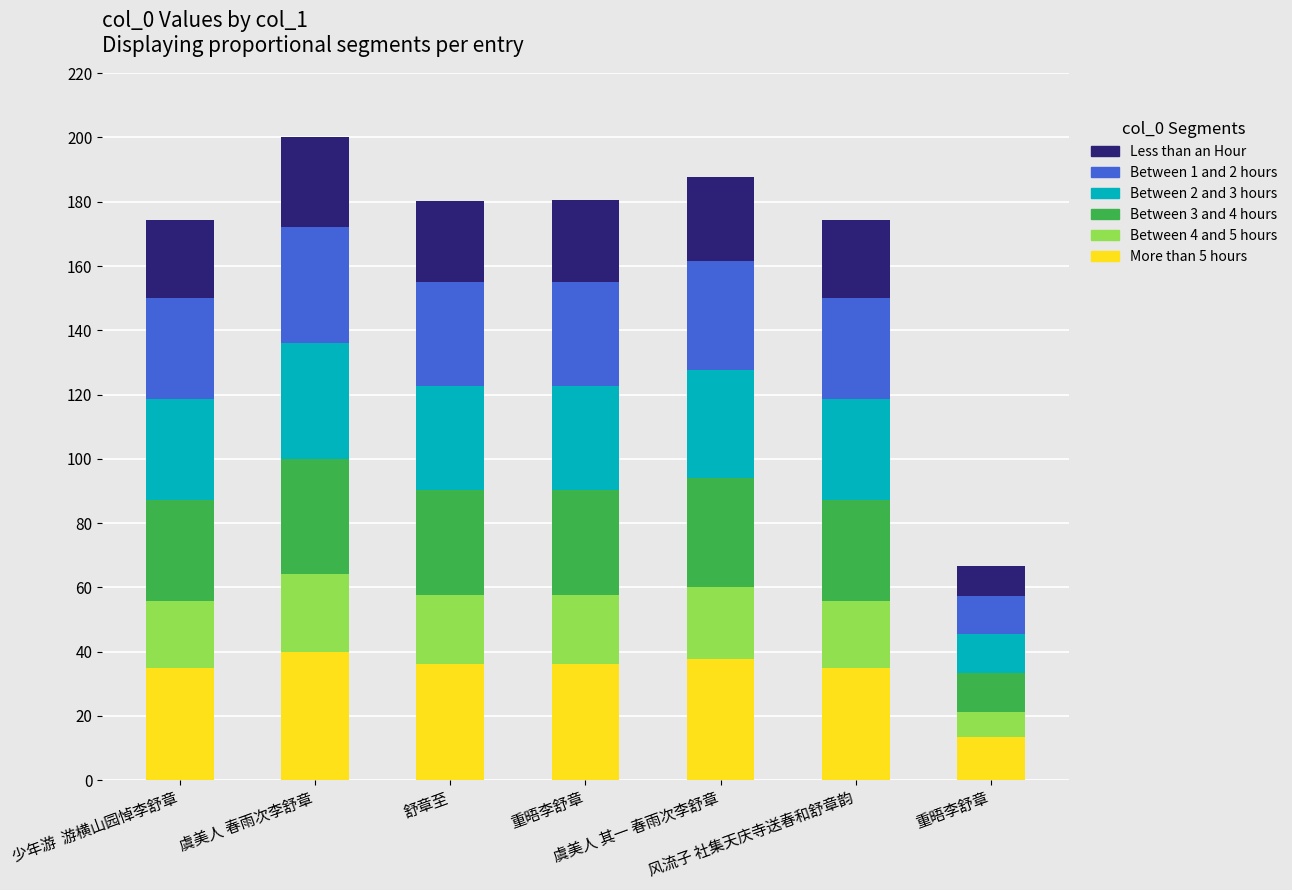

What is the difference between the maximum and minimum values in the Between 4 and 5 hours series?

16.0